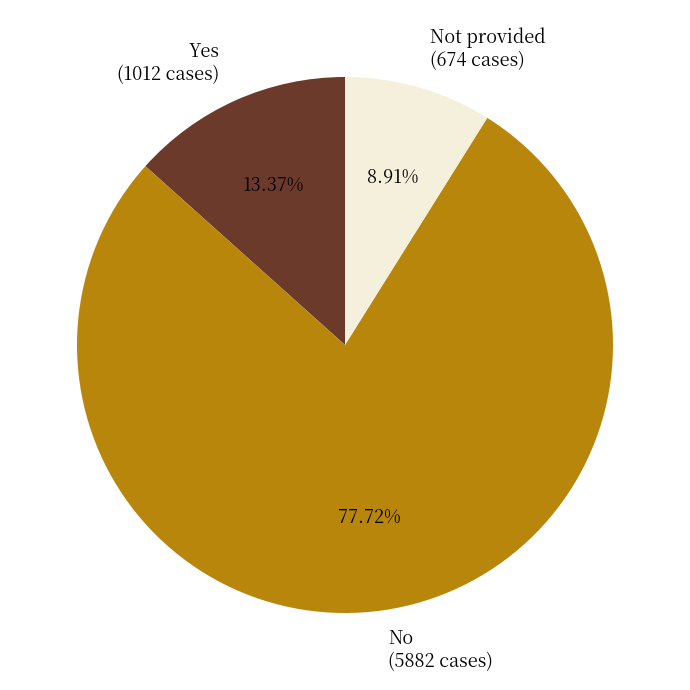

Do No (5882 cases) and Yes (1012 cases) together represent more than half of the pie?

Yes